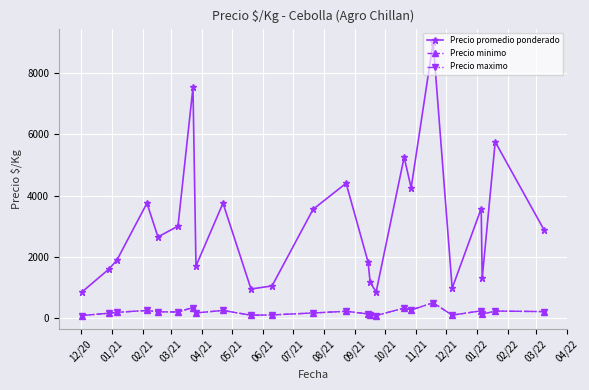

Is this an area chart (filled region under the line)?

No